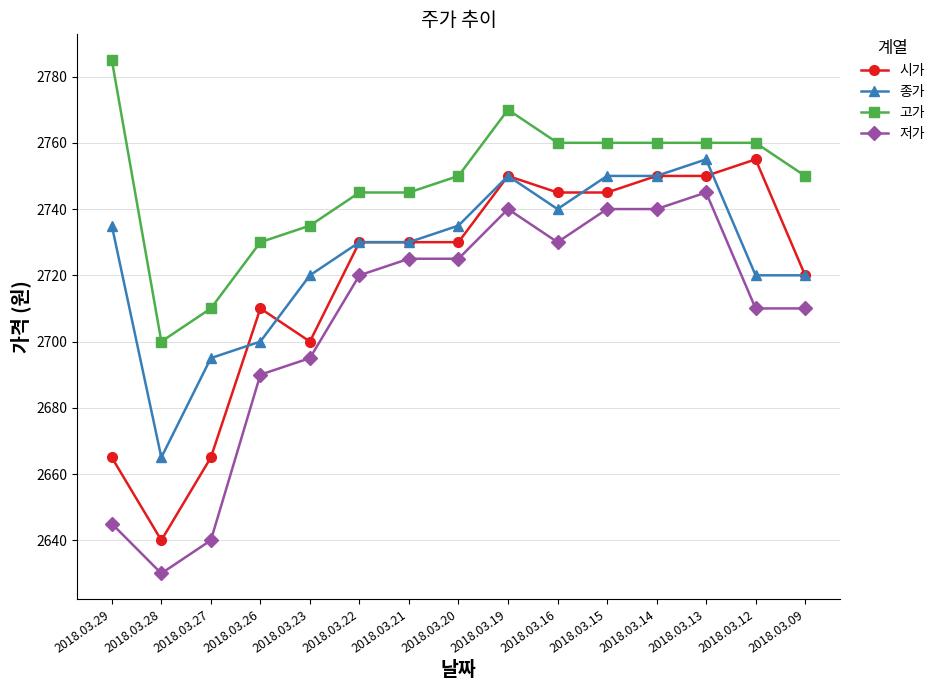

True or false: 고가 and 종가 cross at least once.

False